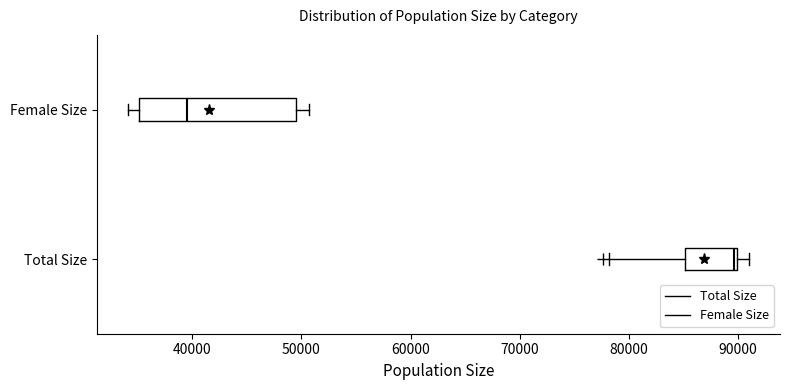

Which box is the widest, from its left edge to its right edge?

Female Size